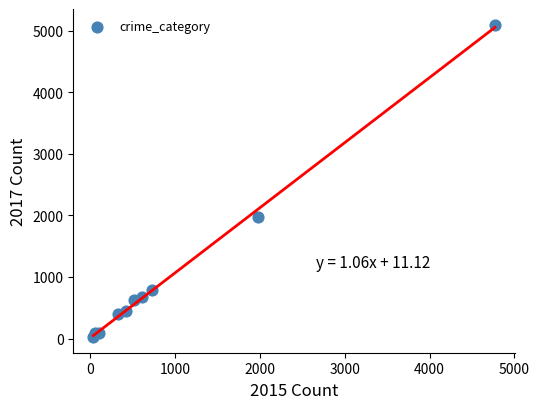

What Y value in the scatter plot is closest to 2559?

1968